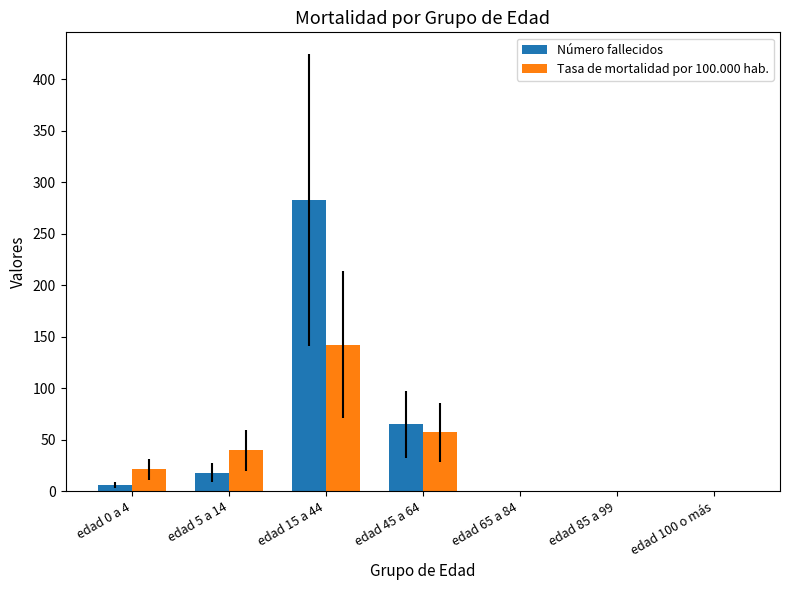

Which series has the largest total across all categories?

Número fallecidos